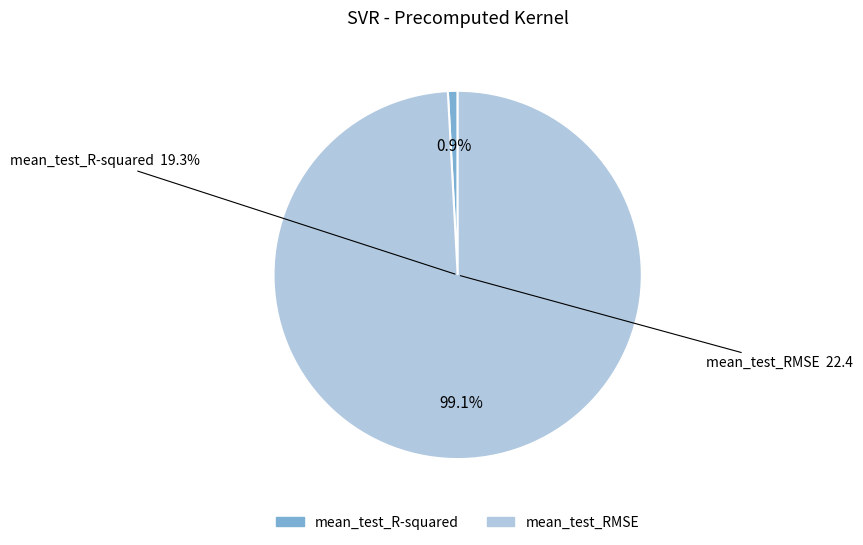

What is the largest slice in the pie chart?

mean_test_RMSE